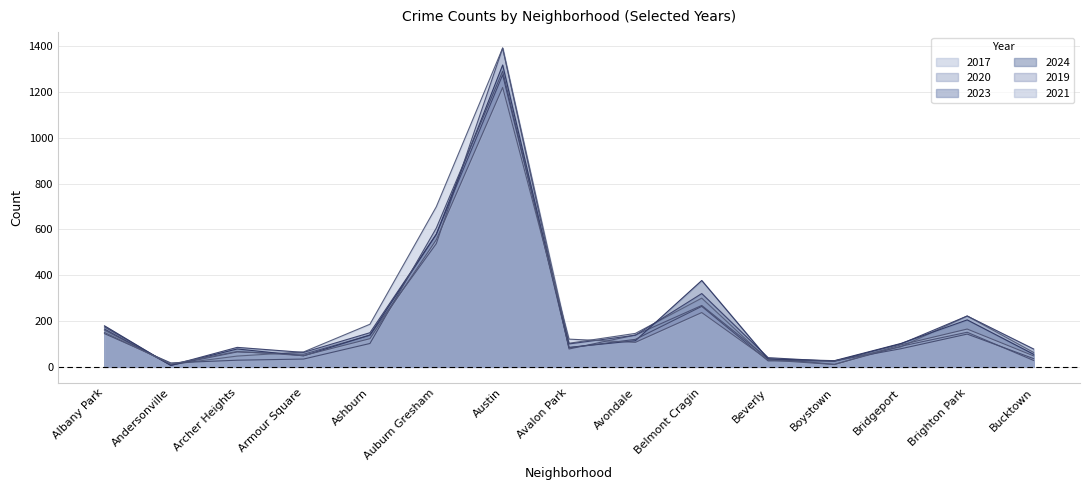

What is the lowest value of the 2020 series?

7